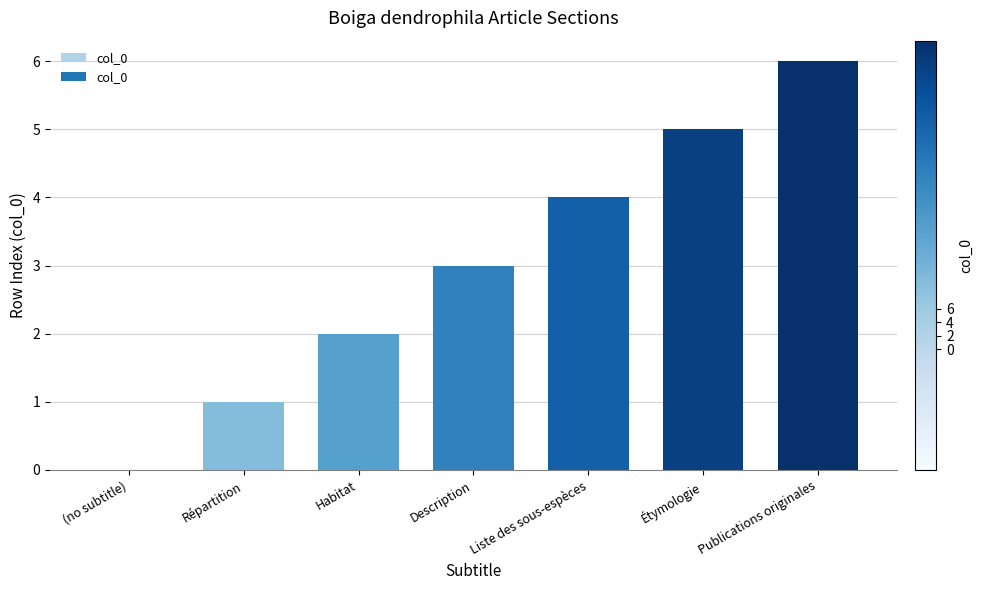

Reading left to right, transcribe all the data shown in this chart.

(no subtitle)=0	Répartition=1	Habitat=2	Description=3	Liste des sous-espèces=4	Étymologie=5	Publications originales=6